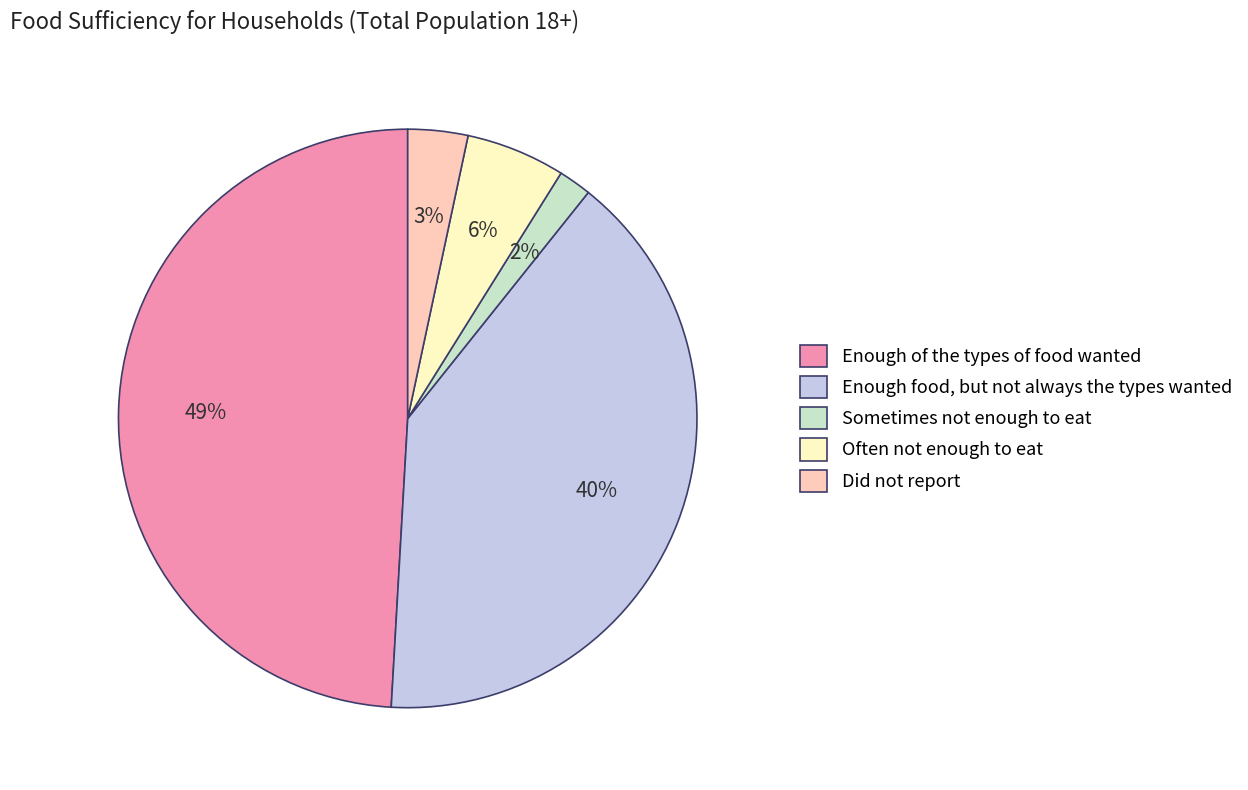

To the nearest percent, what portion does Enough food, but not always the types wanted represent?

40%